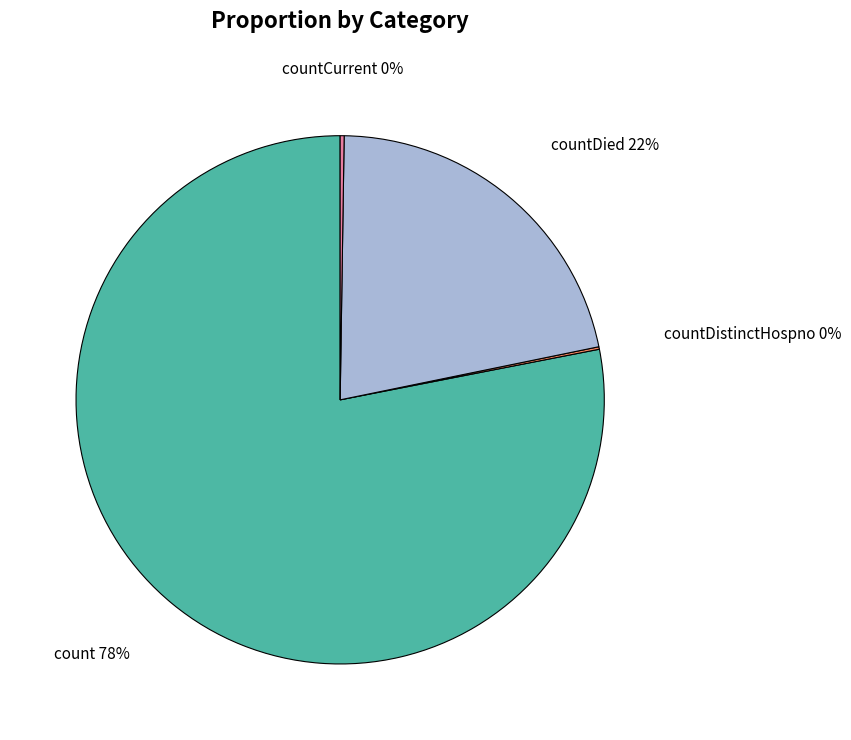

To the nearest percent, what is the average slice percentage?

25%